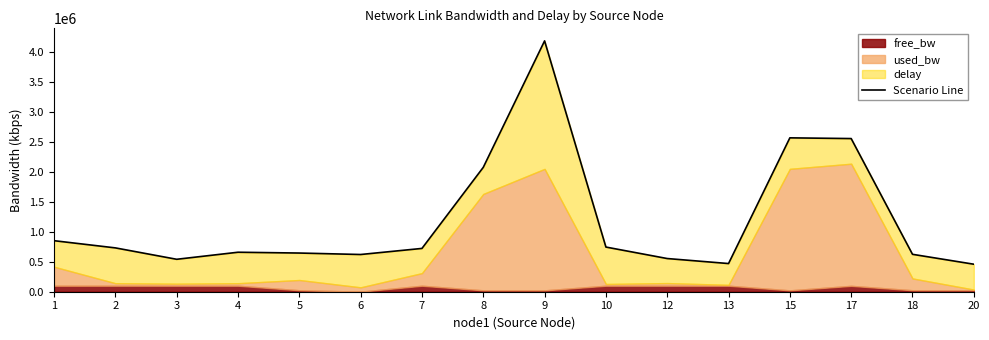

What is the difference between the maximum and second lowest values?

3715878.6